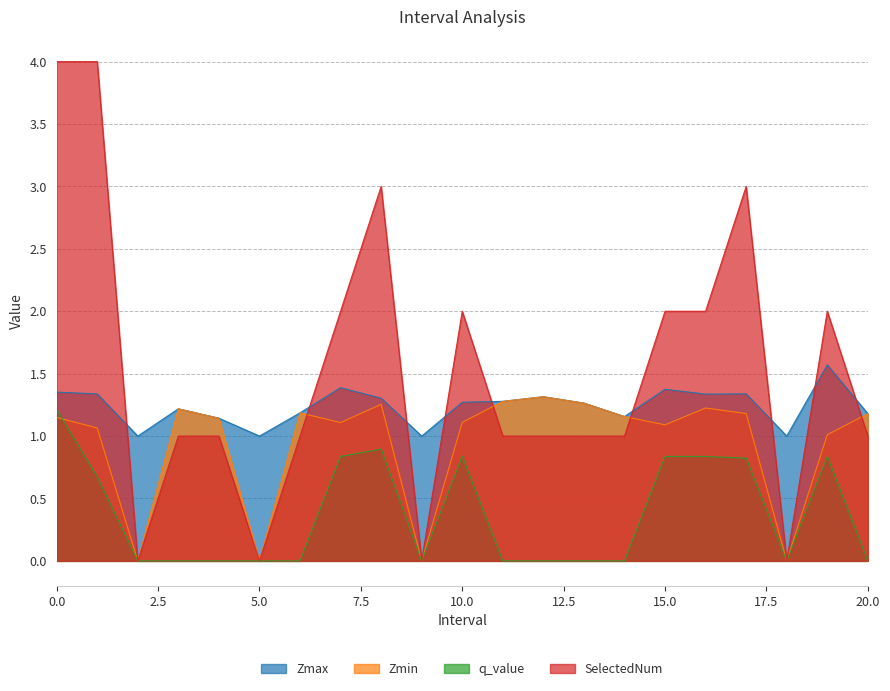

The value of SelectedNum at 4 is 0.4. True or false?

False